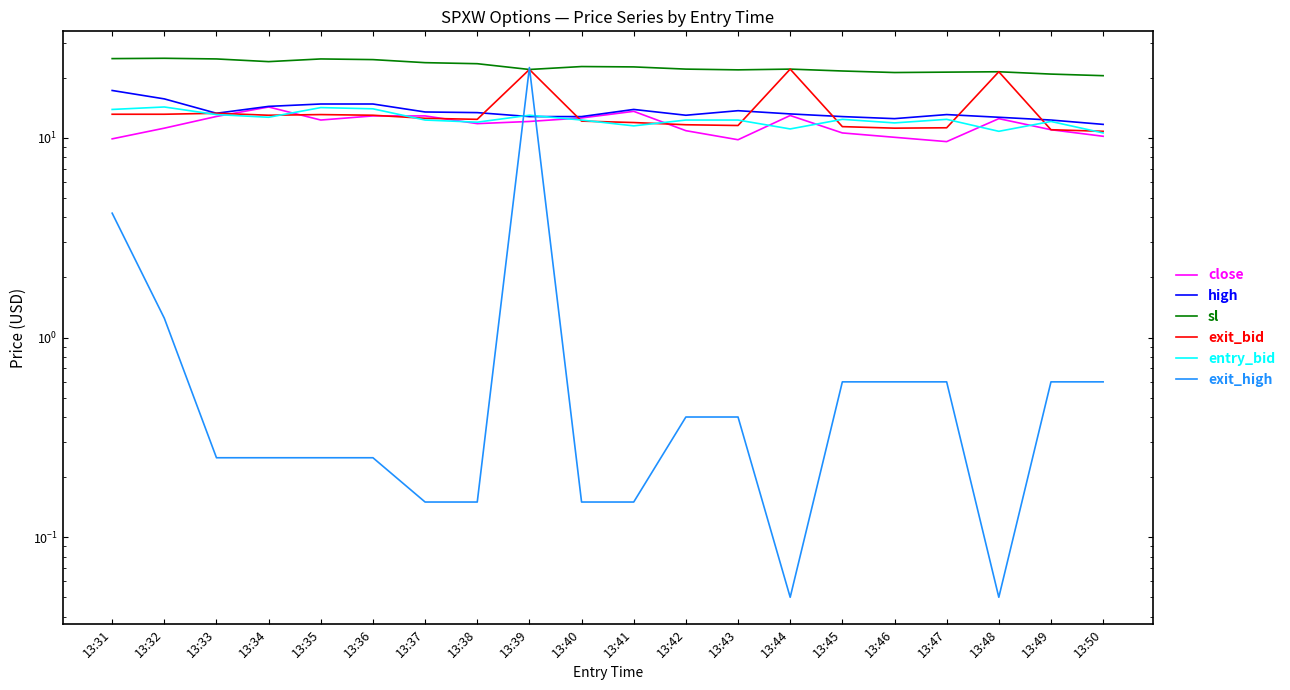

At which label does high reach its peak?

13:31